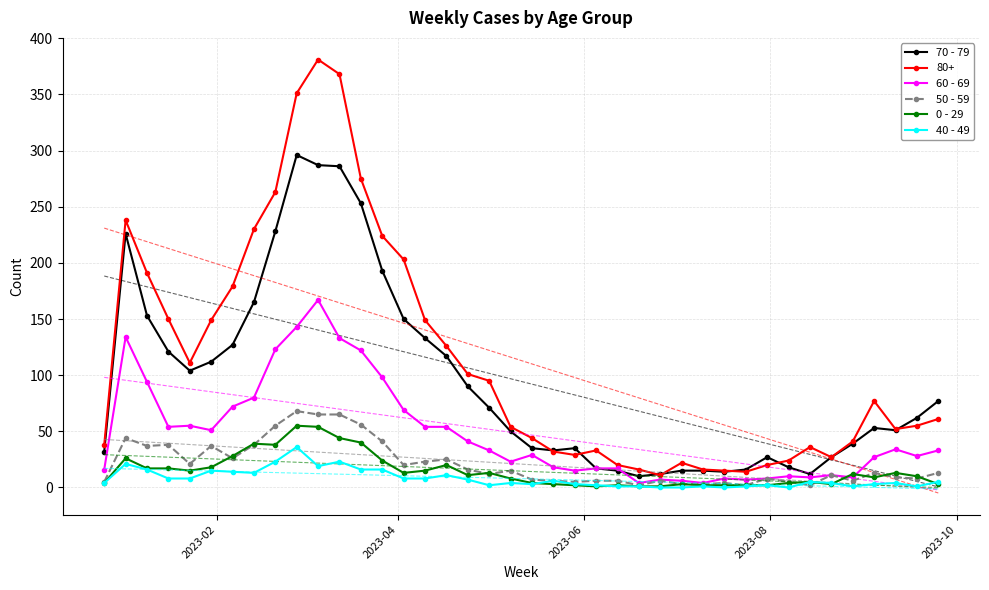

True or false: 40 - 49 has more than 1 interior local peaks.

True